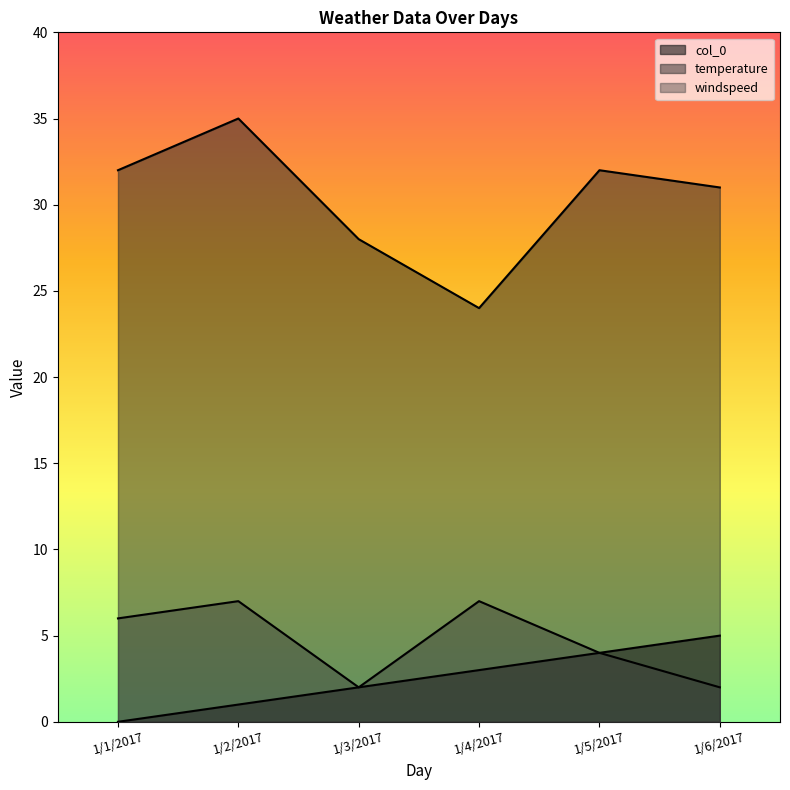

Reading right to left, list all the values displayed in this chart.

col_0: 5	4	3	2	1	0
temperature: 31	32	24	28	35	32
windspeed: 2	4	7	2	7	6